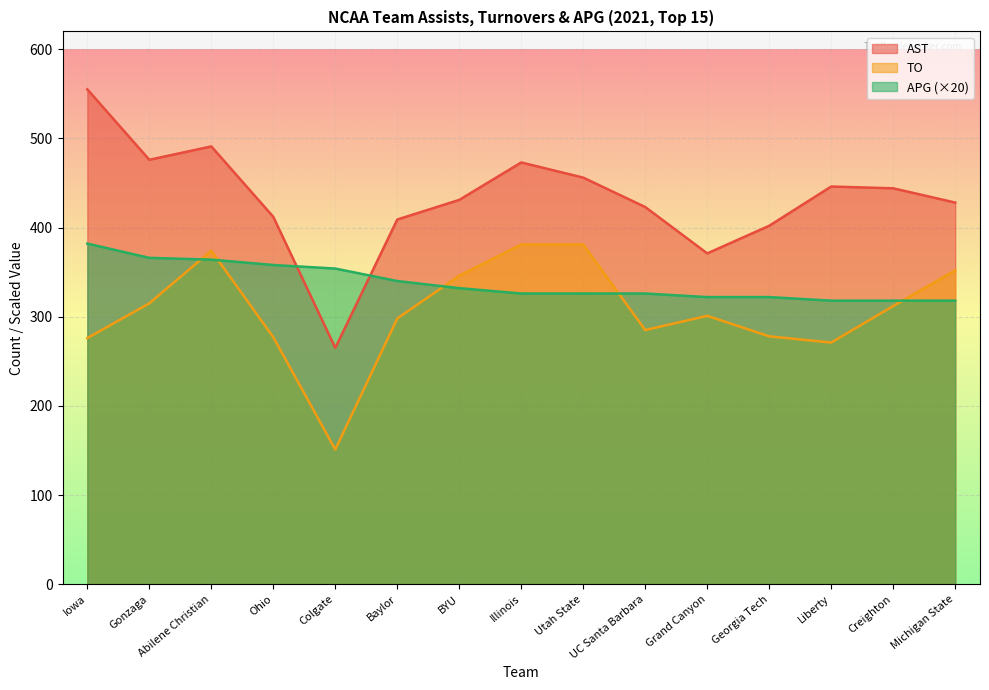

Which series has the largest total across all categories?

AST